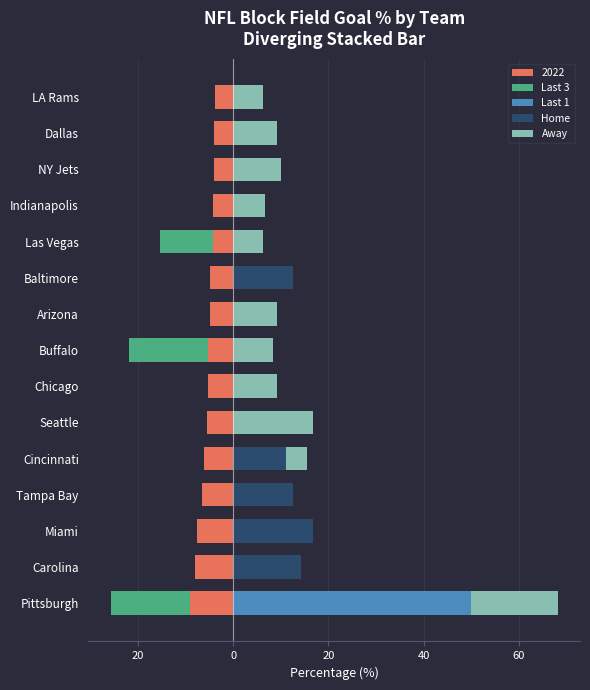

True or false: Last 1 has a value of 0.0 at Indianapolis.

True